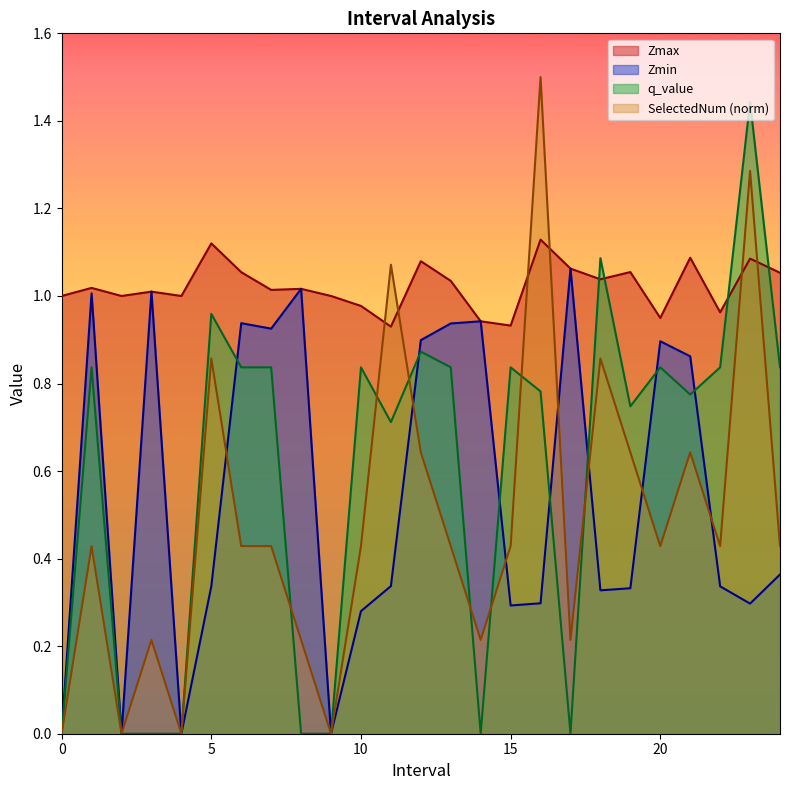

What are all the series names shown in the legend?

Zmax, Zmin, q_value, SelectedNum (norm)